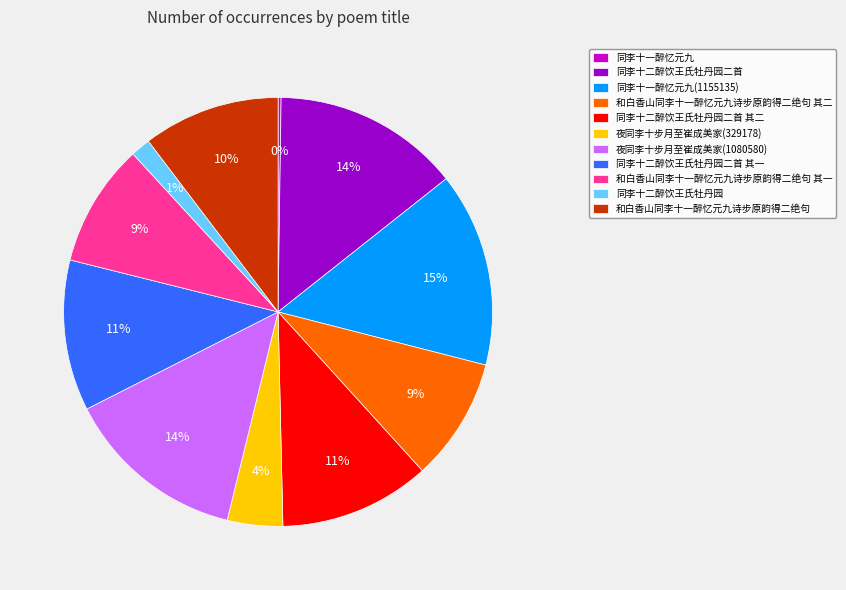

Do 同李十二醉饮王氏牡丹园 and 夜同李十步月至崔成美家(329178) together represent more than half of the pie?

No